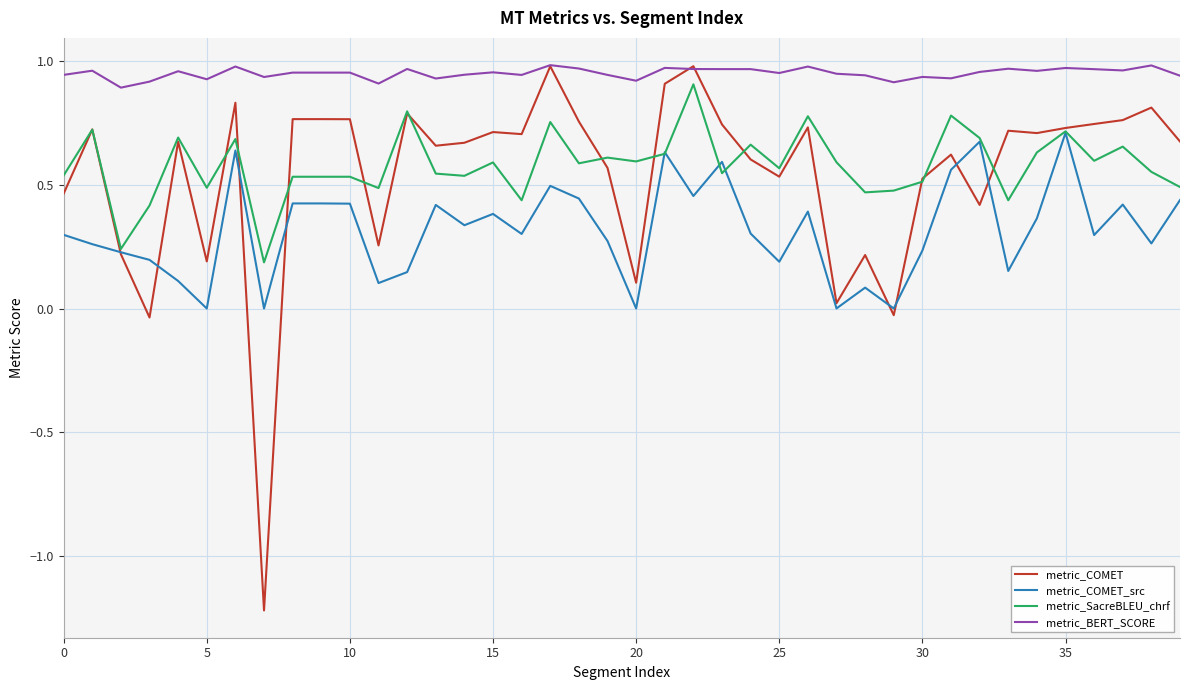

Which series has the widest spread of values?

metric_COMET